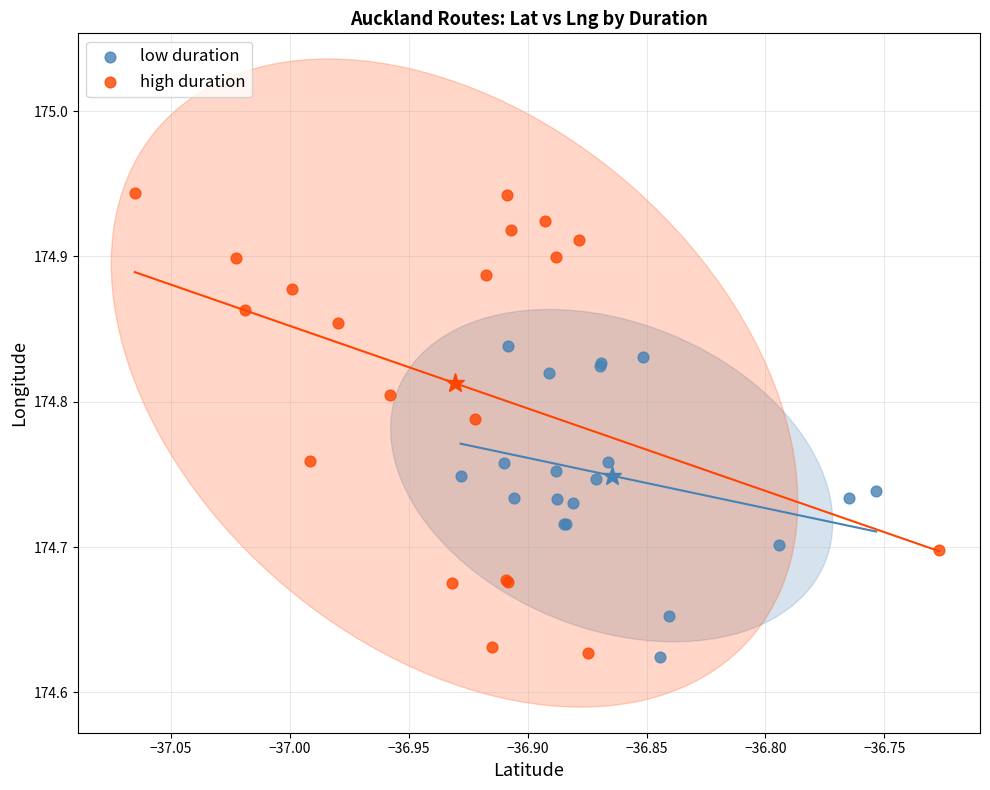

Which series contains the highest Y value?

high duration